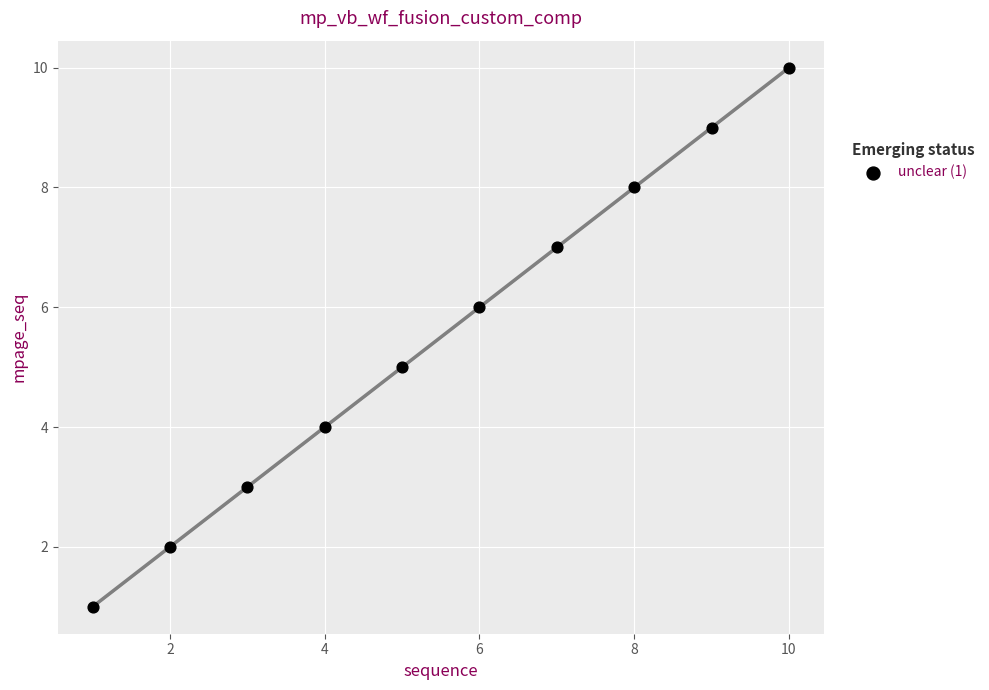

What is the range of X values (max minus min)?

9